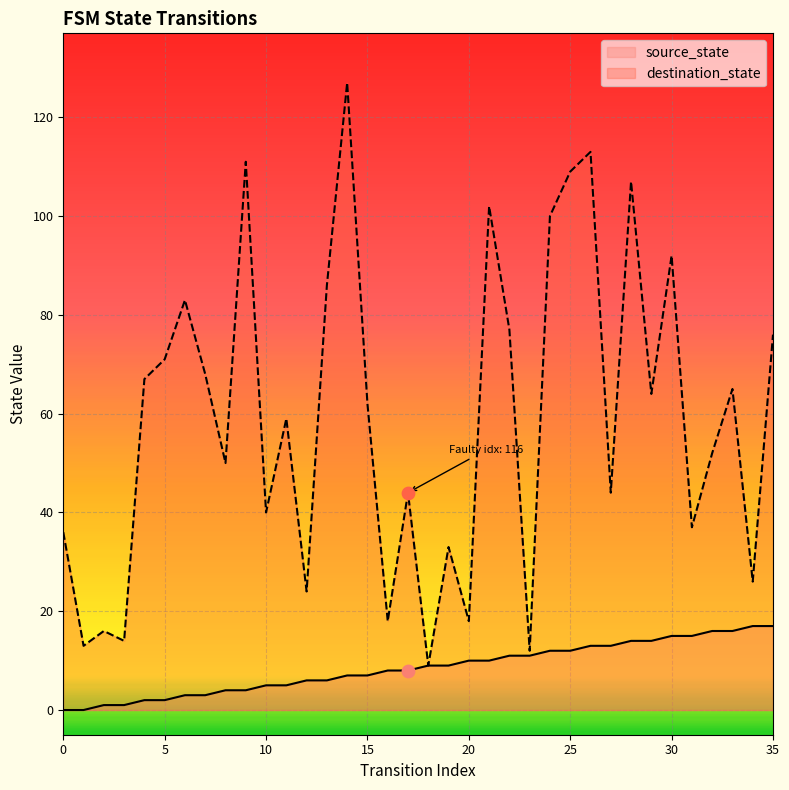

What is the total value across all series at 8?

54